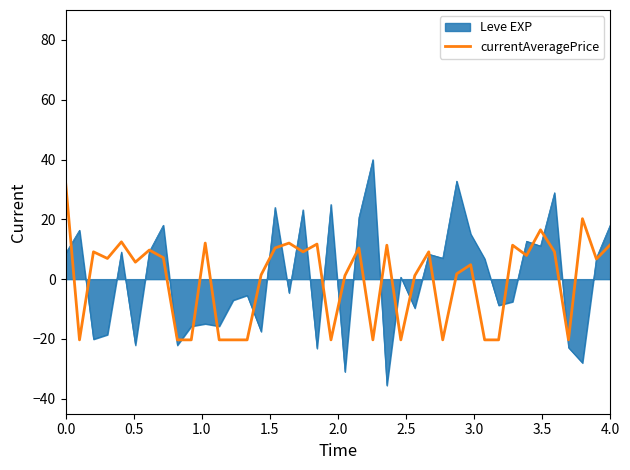

List the series in order of their peak value, lowest first.

currentAveragePrice, Leve EXP